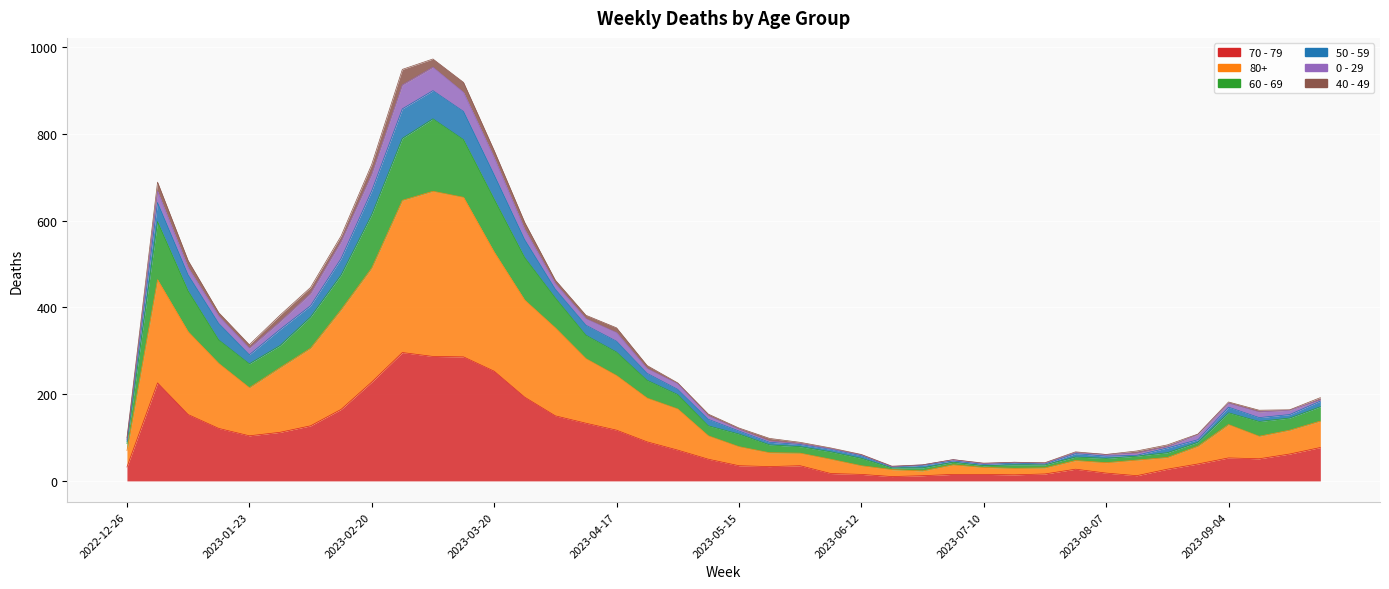

True or false: 80+ has a value of 66 at 2023-07-31.

False